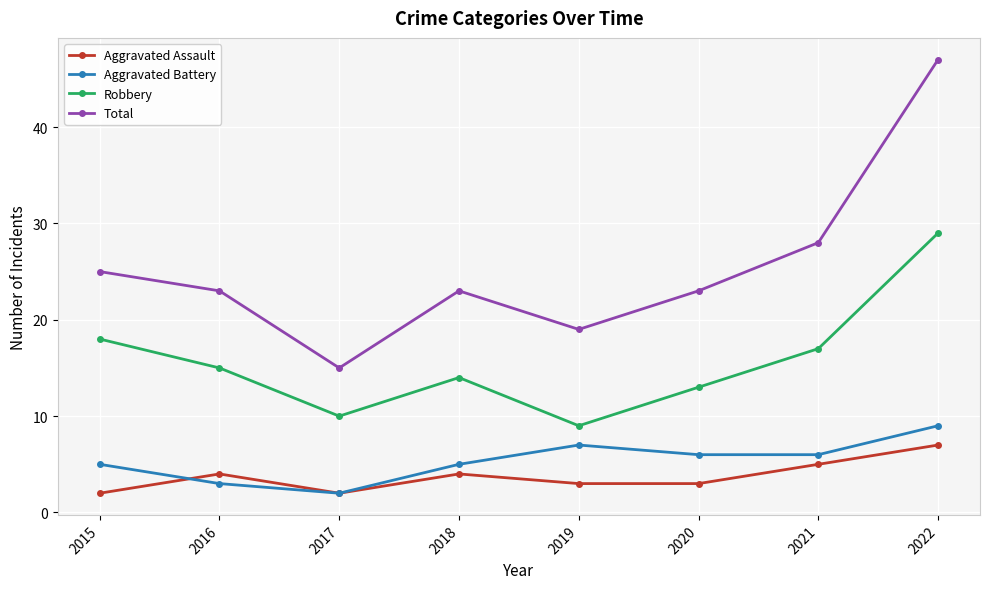

What is the difference between the Total values at 2017 and 2015?

10